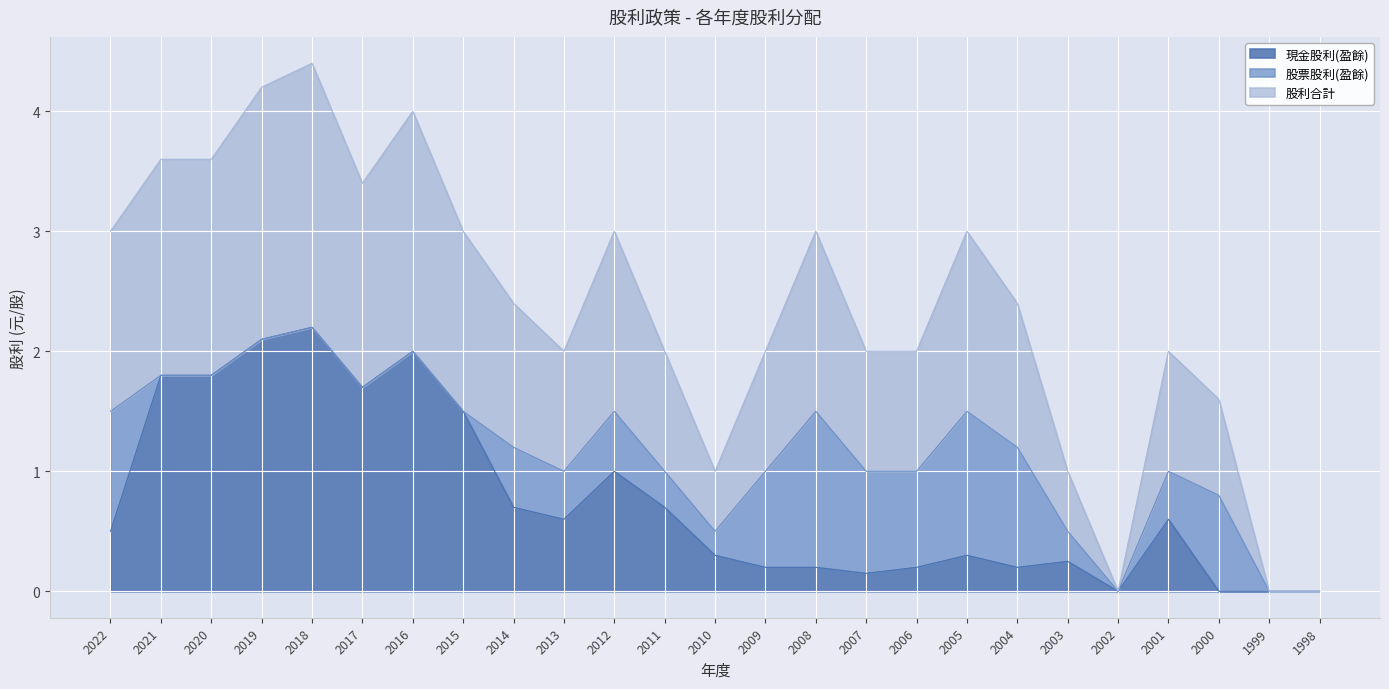

What is the total value across all series at 2019?

4.2